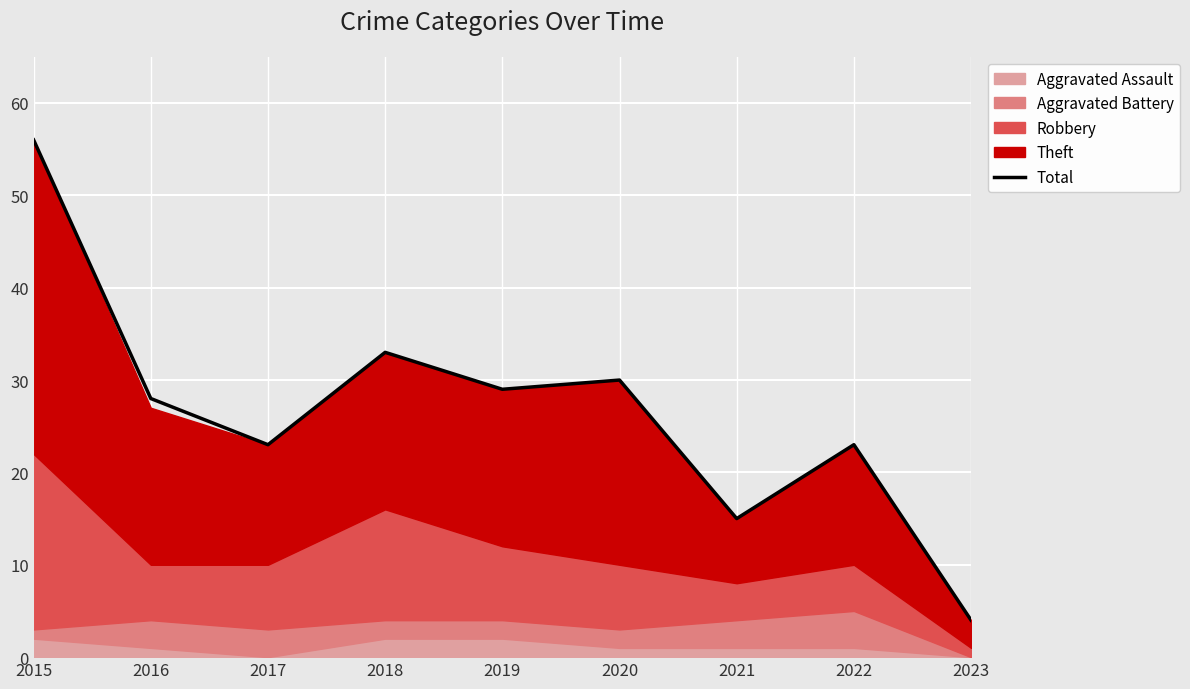

At which category does the data reach its first local valley?

2017